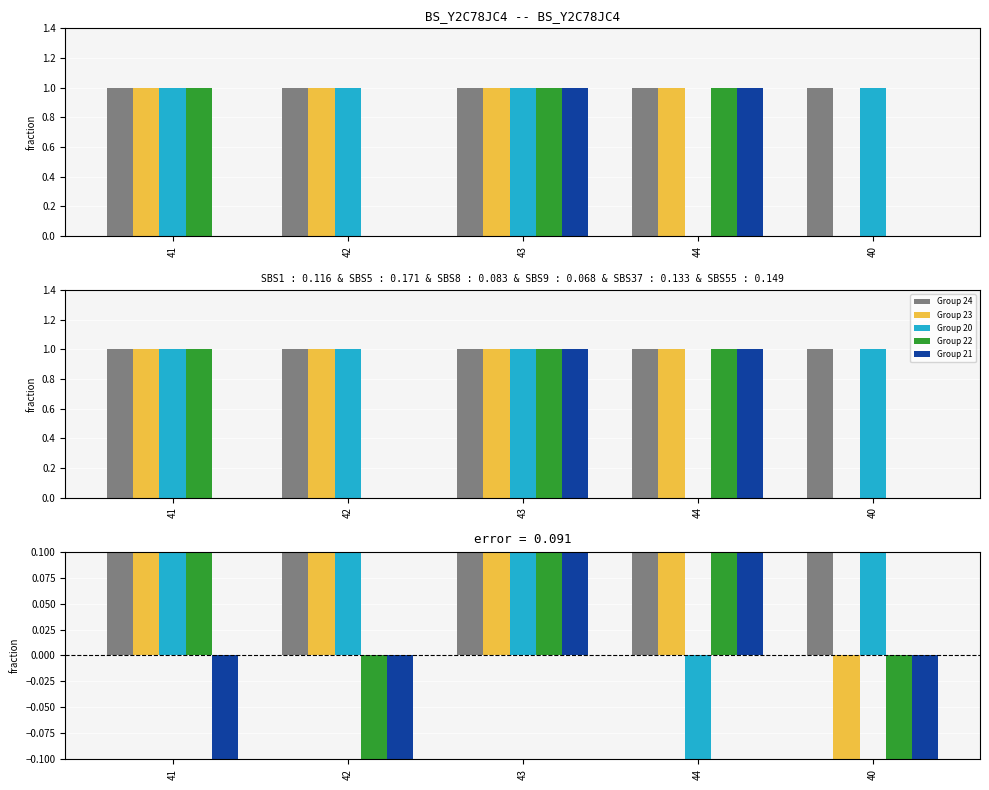

The value of col_0=24 at 42 is 0.9. True or false?

False